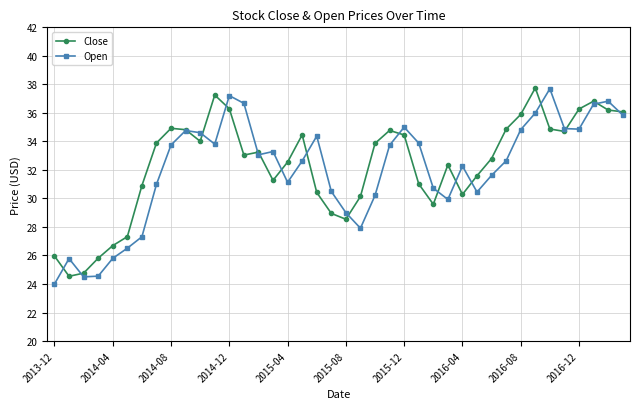

What is the maximum value for Close?

37.8